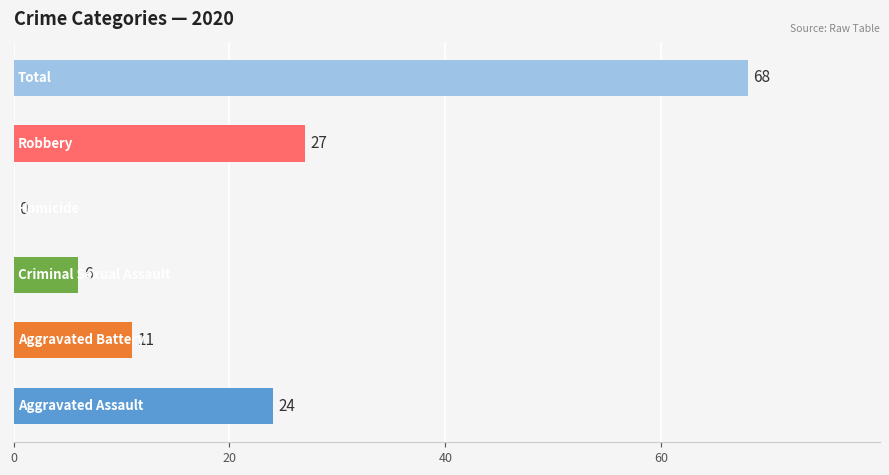

What is the greatest value displayed?

68